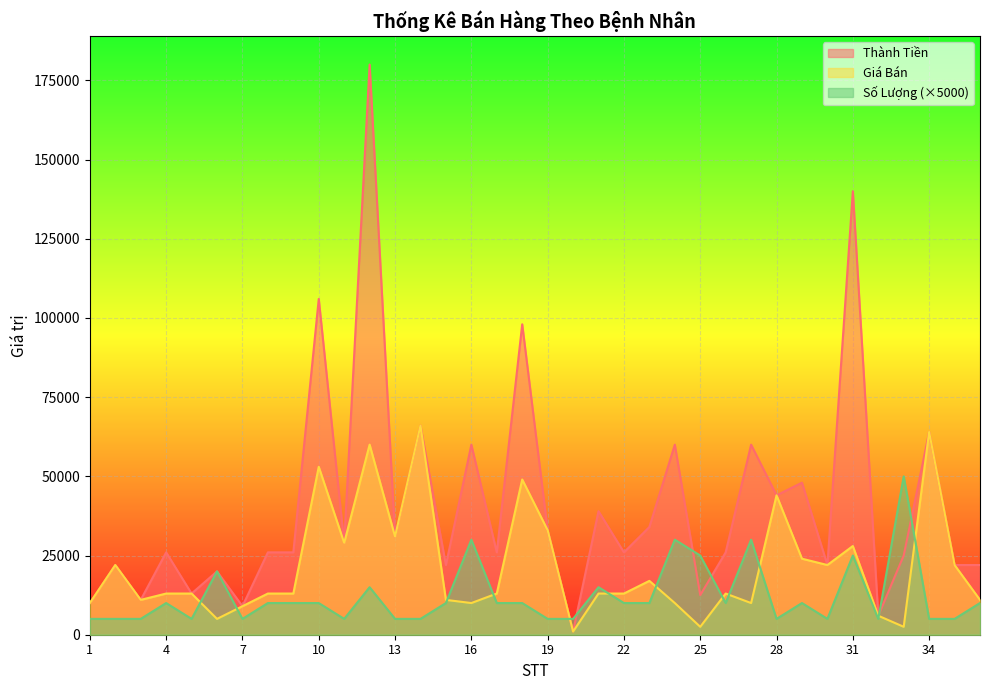

How many categories are shown in the chart?

36